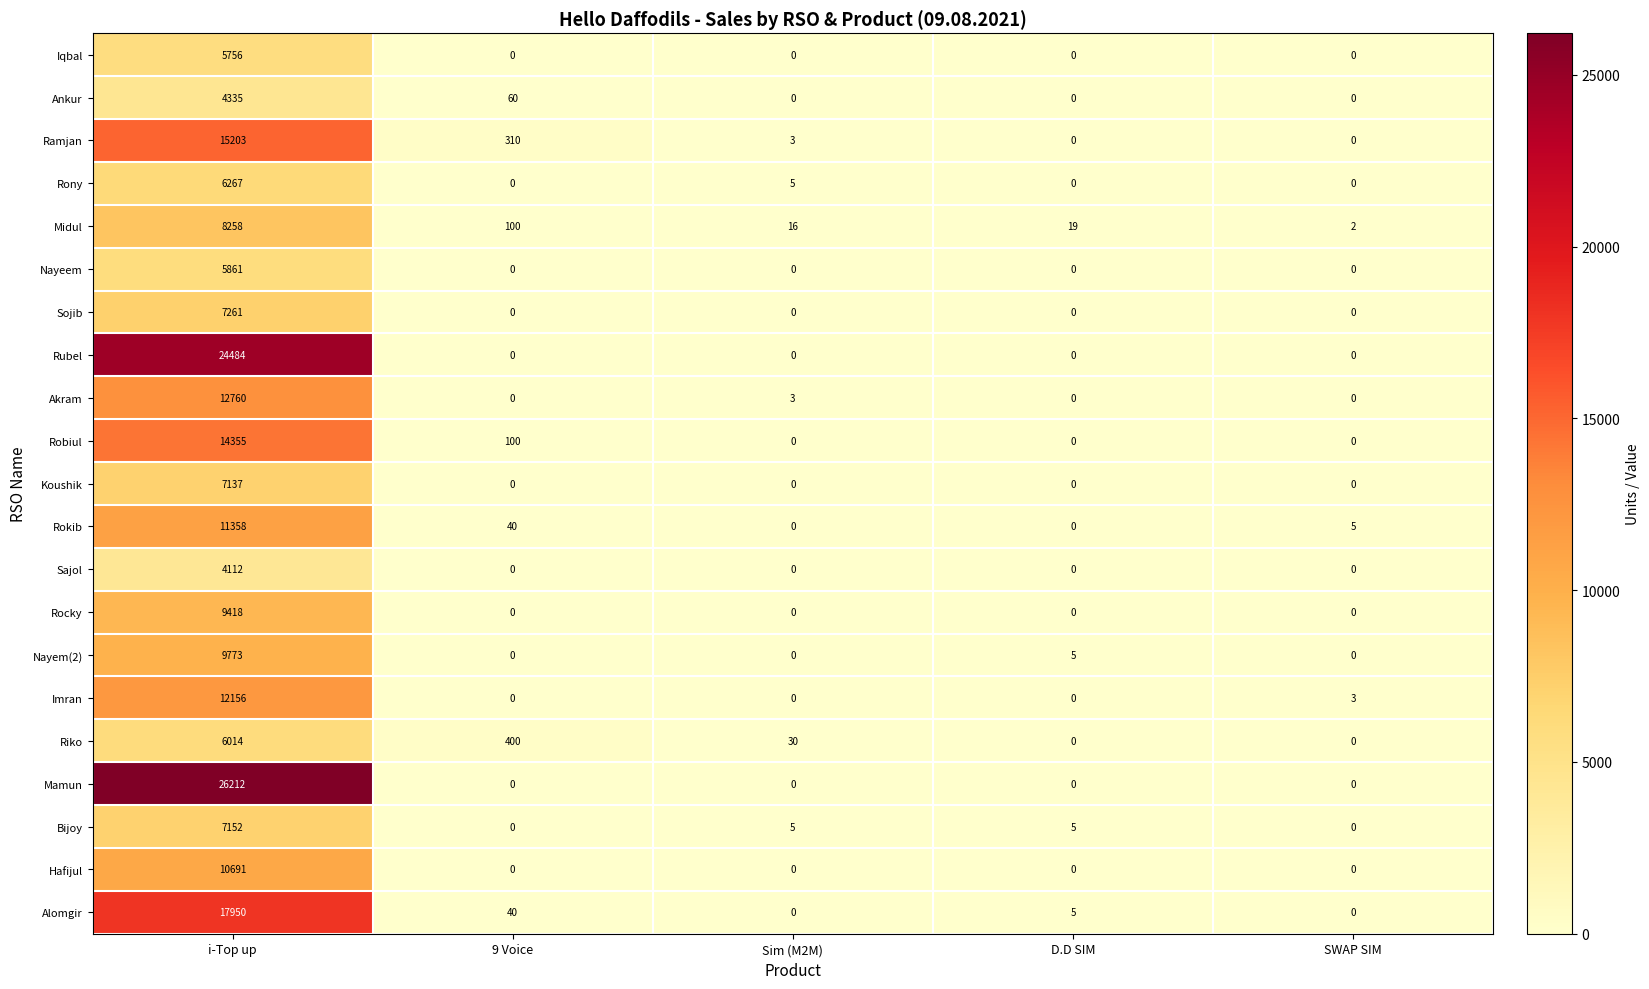

Read the Akram value at i-Top up, to the nearest 100.

12800